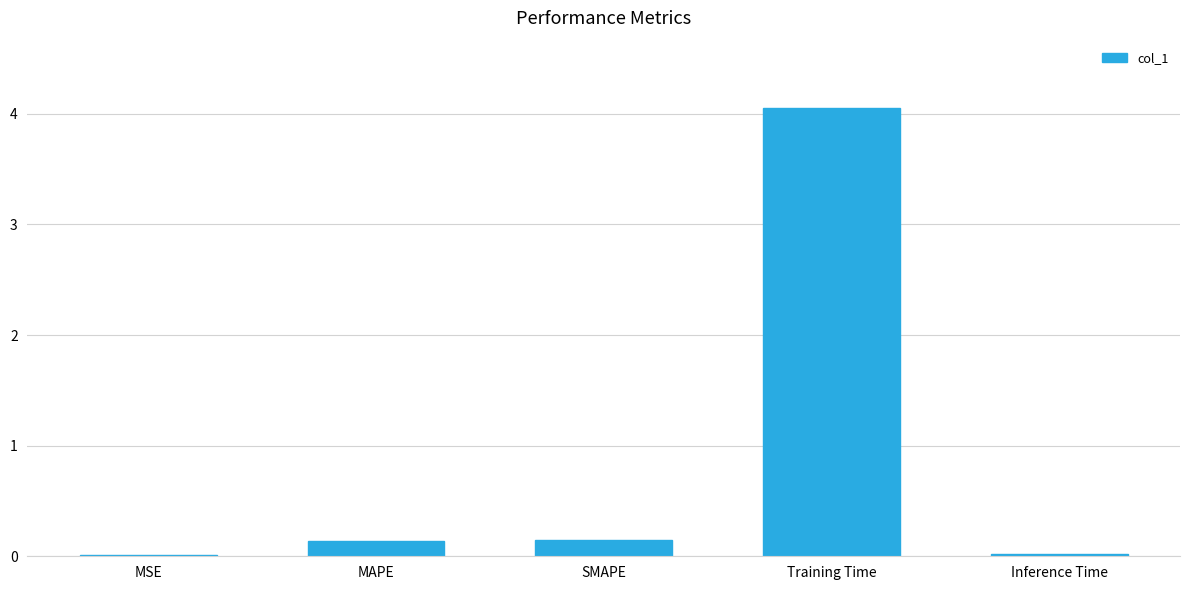

Which has a higher value, MSE or MAPE?

MAPE